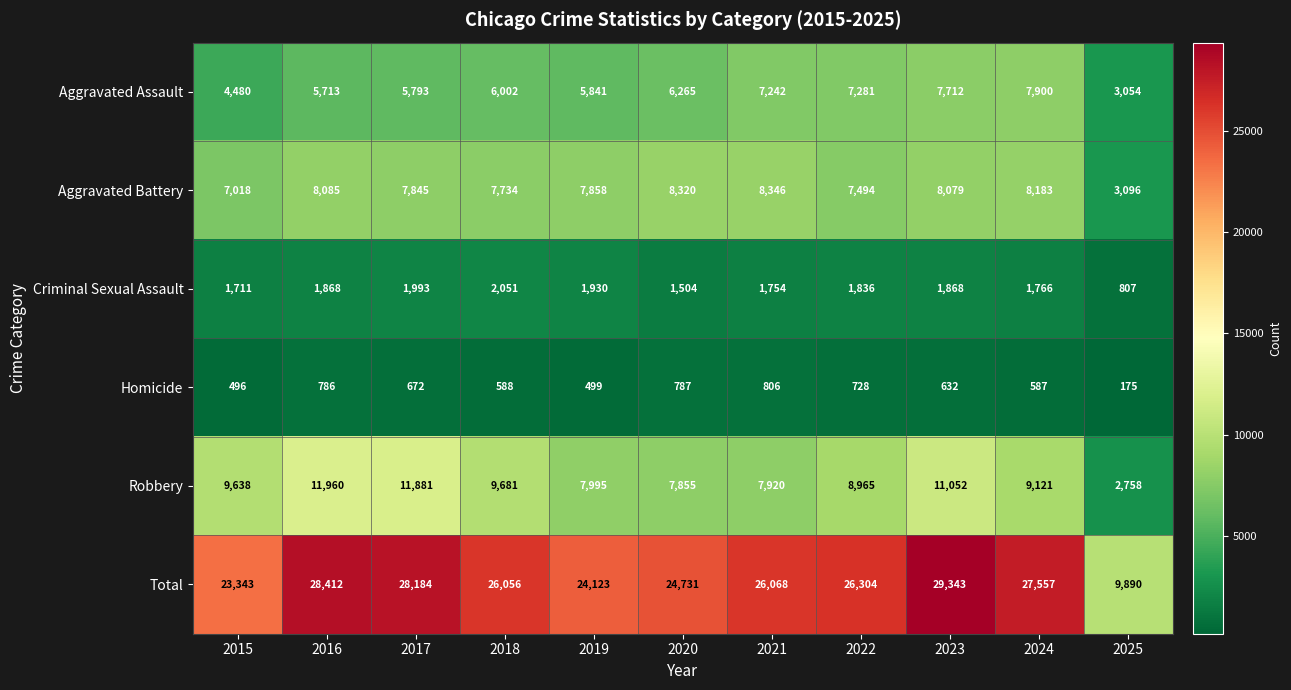

Which category has the lowest value in the Total series?

2025